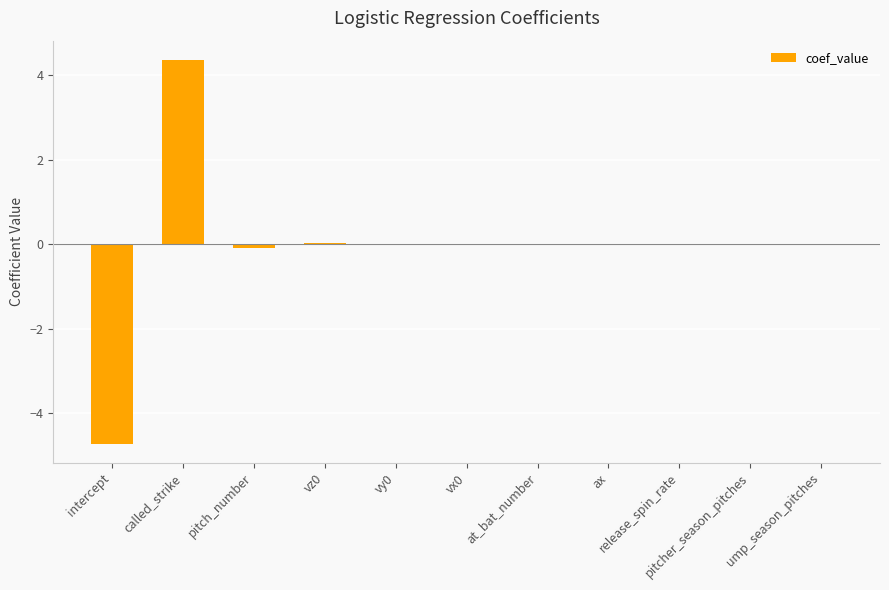

The chart shows a value of -0.1 at pitch_number. True or false?

True